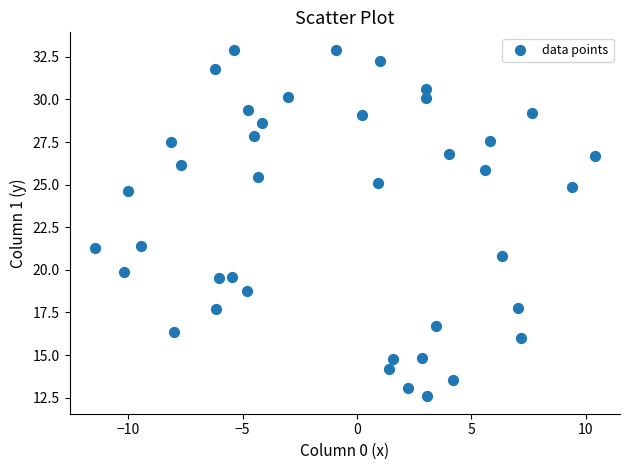

What is the range of Y values (max minus min)?

20.4